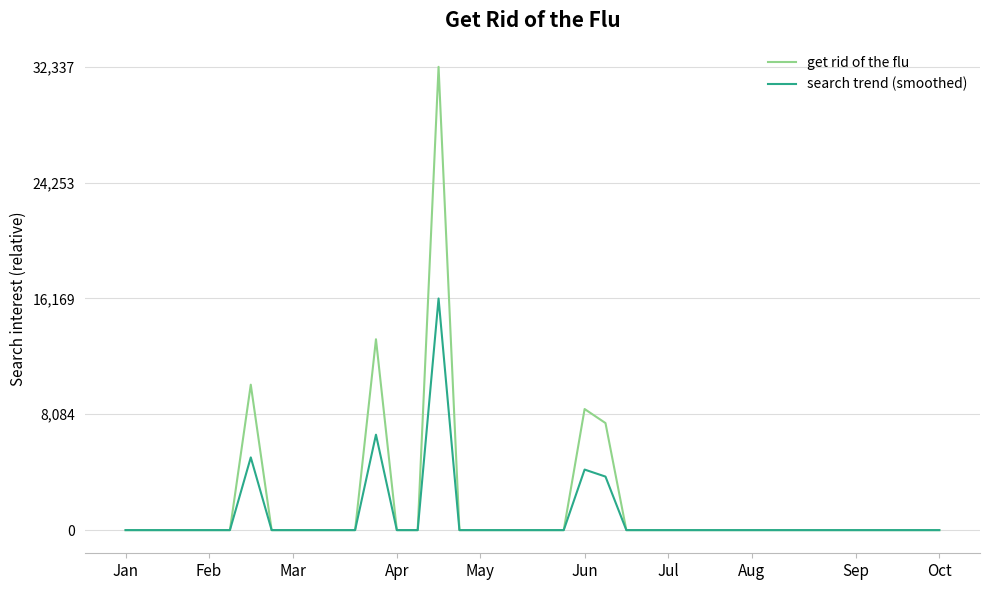

Count the number of data series in this chart.

2